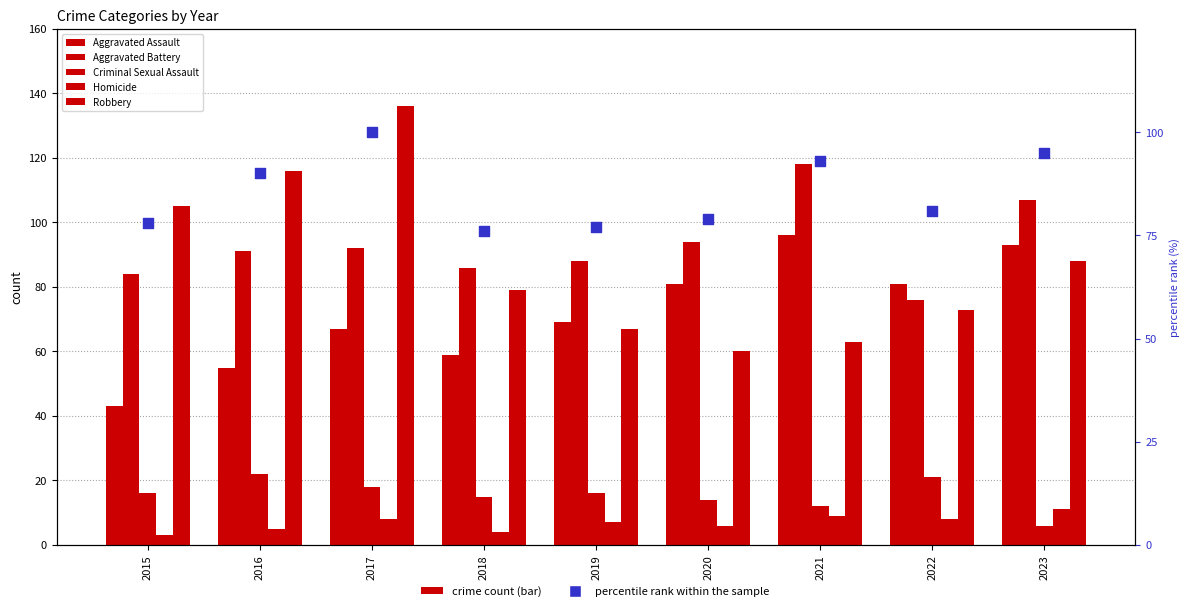

Which series has the widest spread of Y values?

Robbery